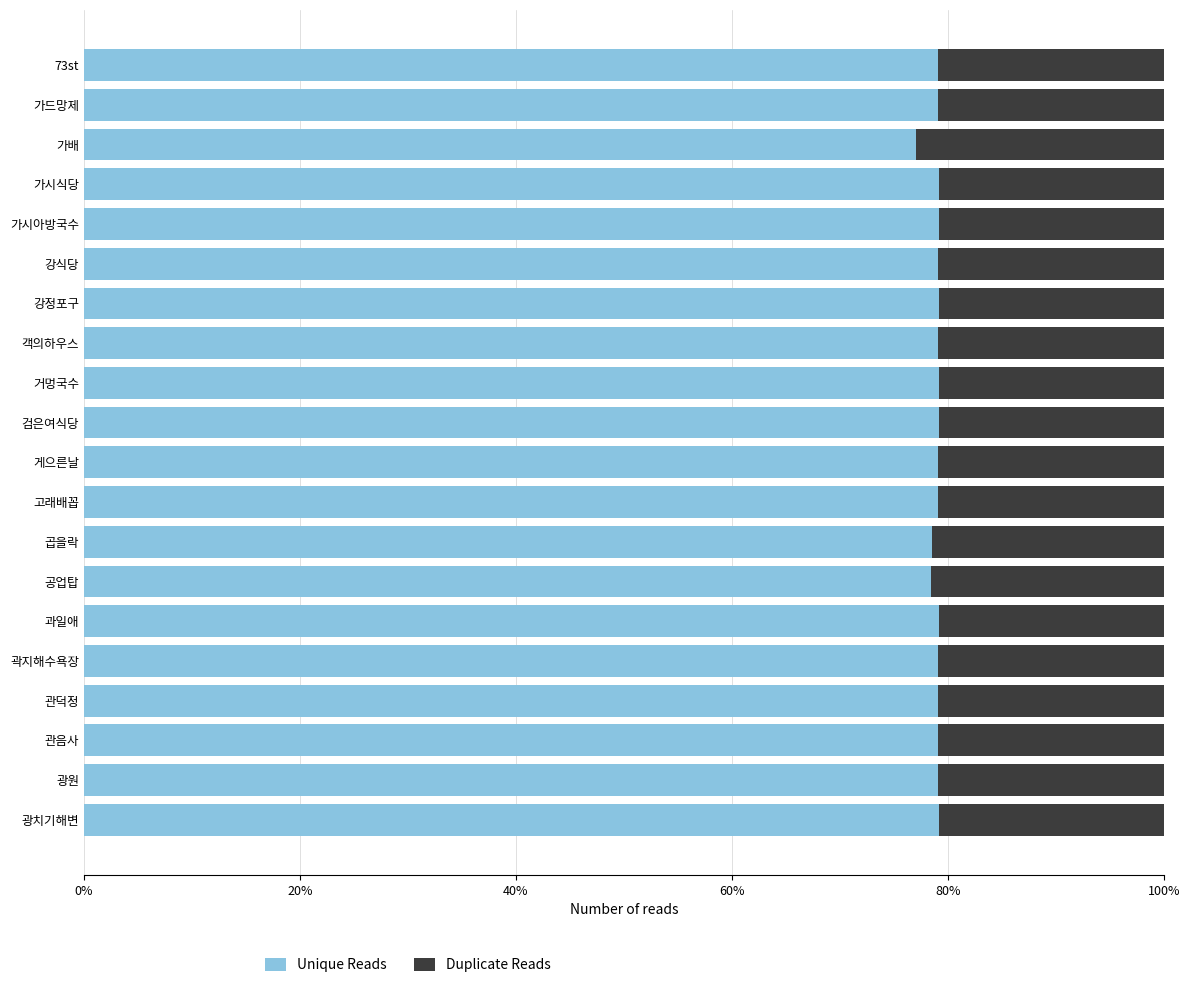

The Unique Reads series shows 79.1 at 고래배꼽. True or false?

True